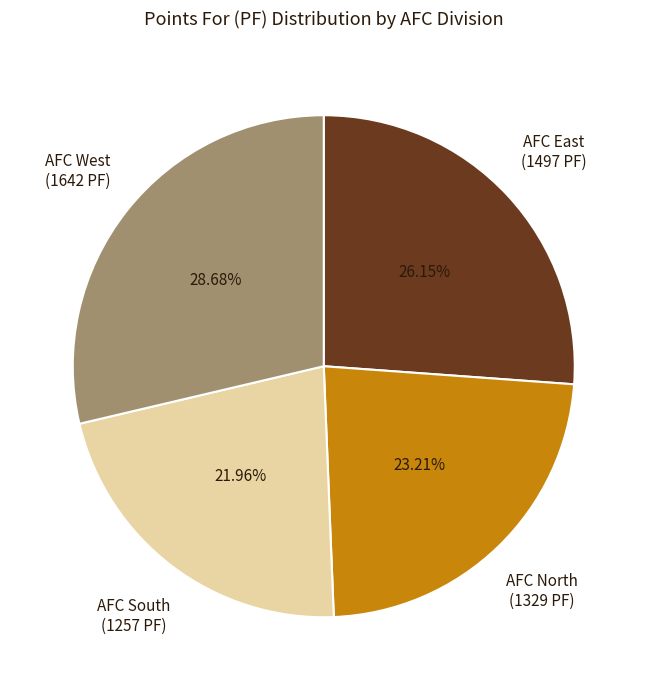

Does any single category account for the majority?

No